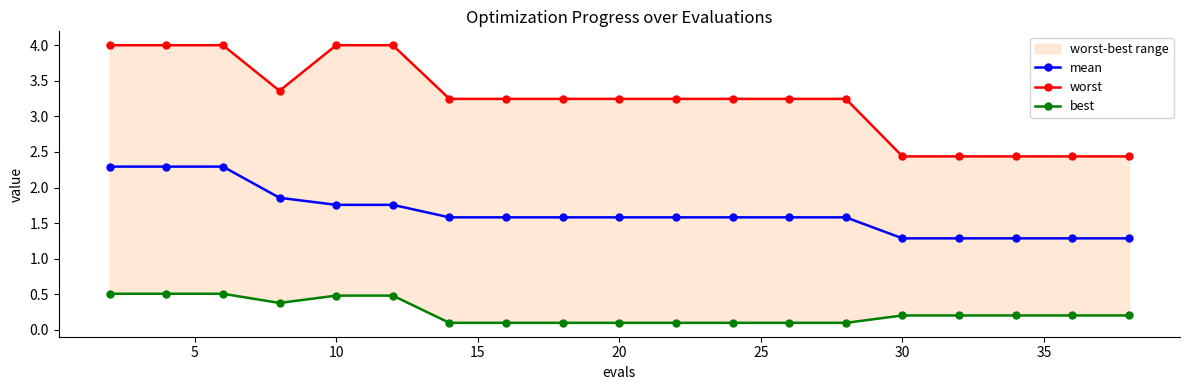

Which series has the widest spread of values?

worst